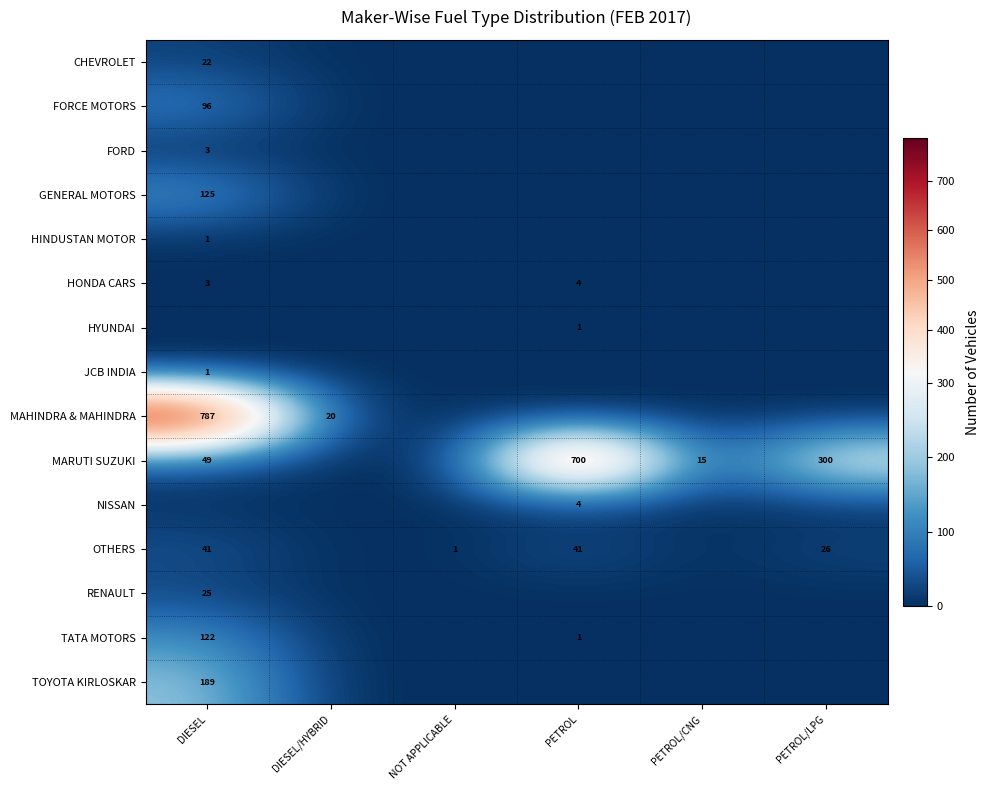

What is the sum of the JCB INDIA values at DIESEL and PETROL/LPG?

1